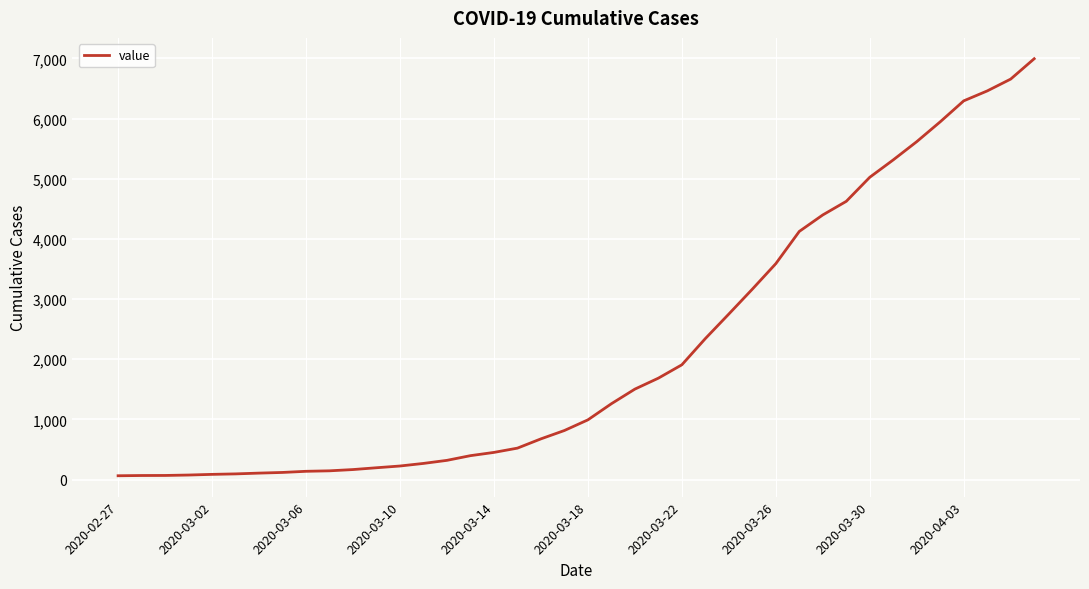

What is the maximum value shown in the chart?

6995